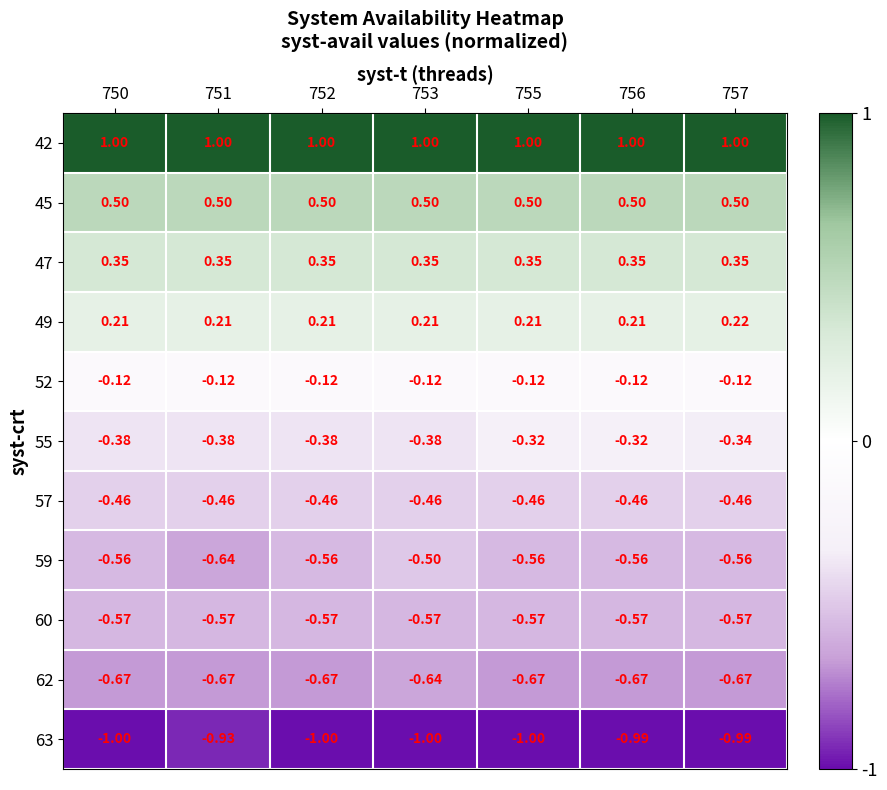

Is the value of 42 at 753 greater than the value of 49 at 750?

Yes